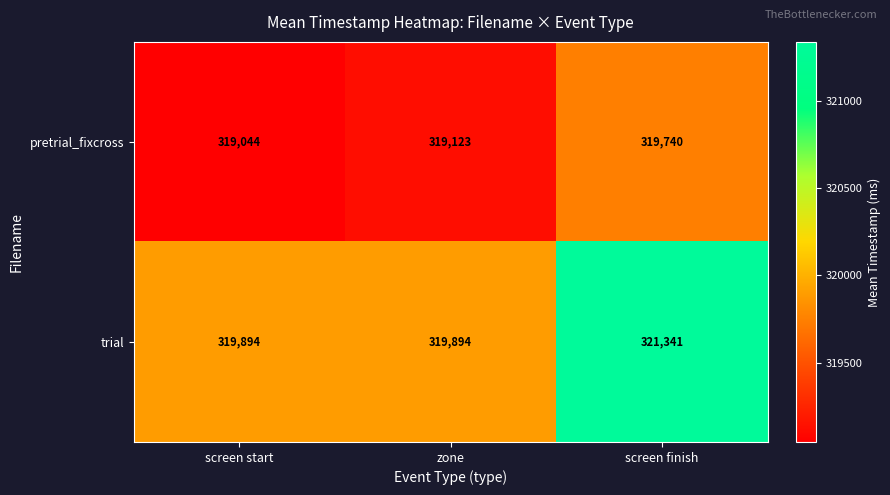

At which category is the sum across all series the highest?

screen finish